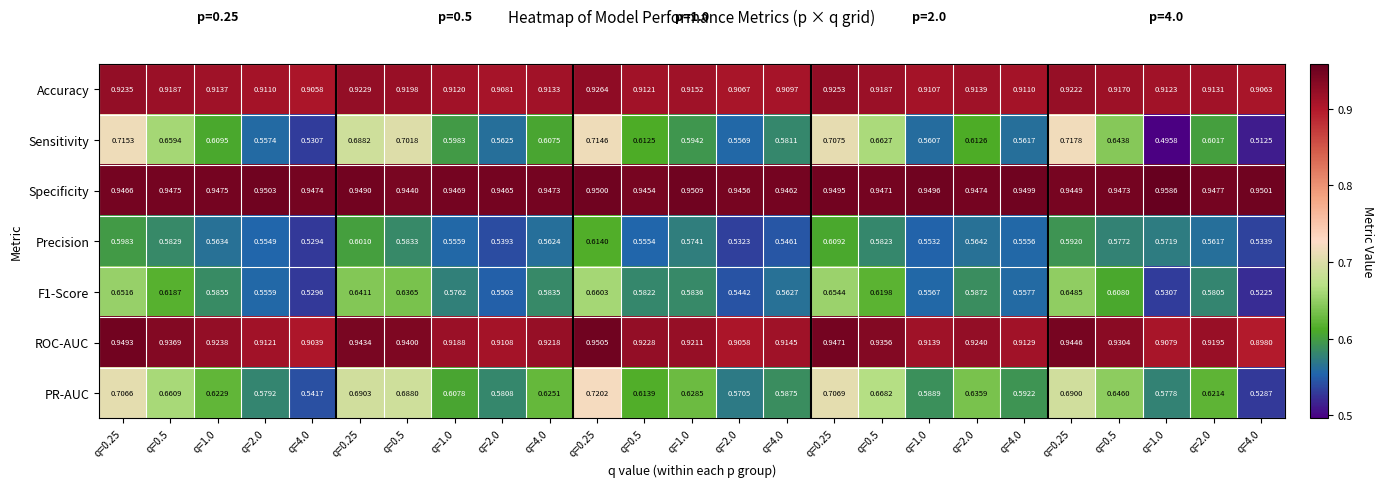

Which series has the widest spread of values?

Sensitivity